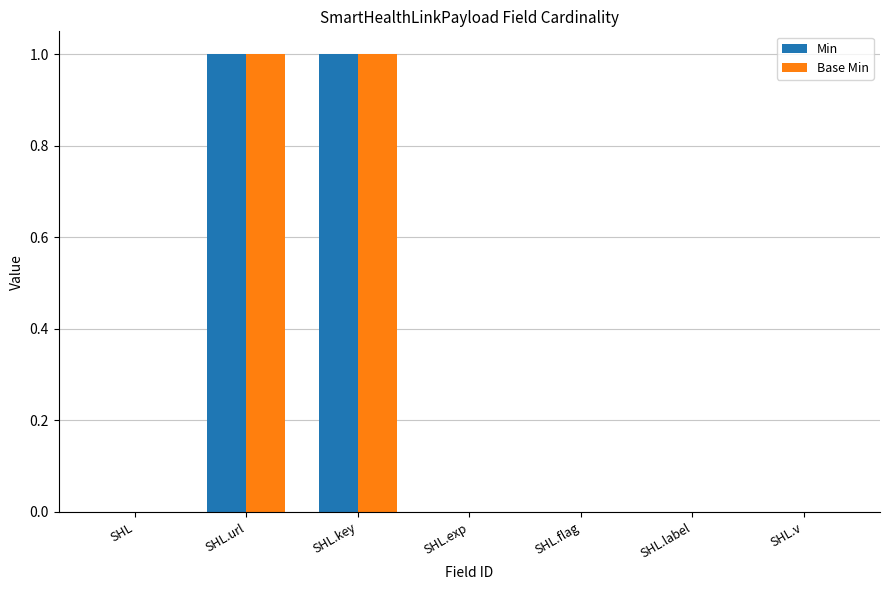

The Min series shows 0 at SHL.v. True or false?

True